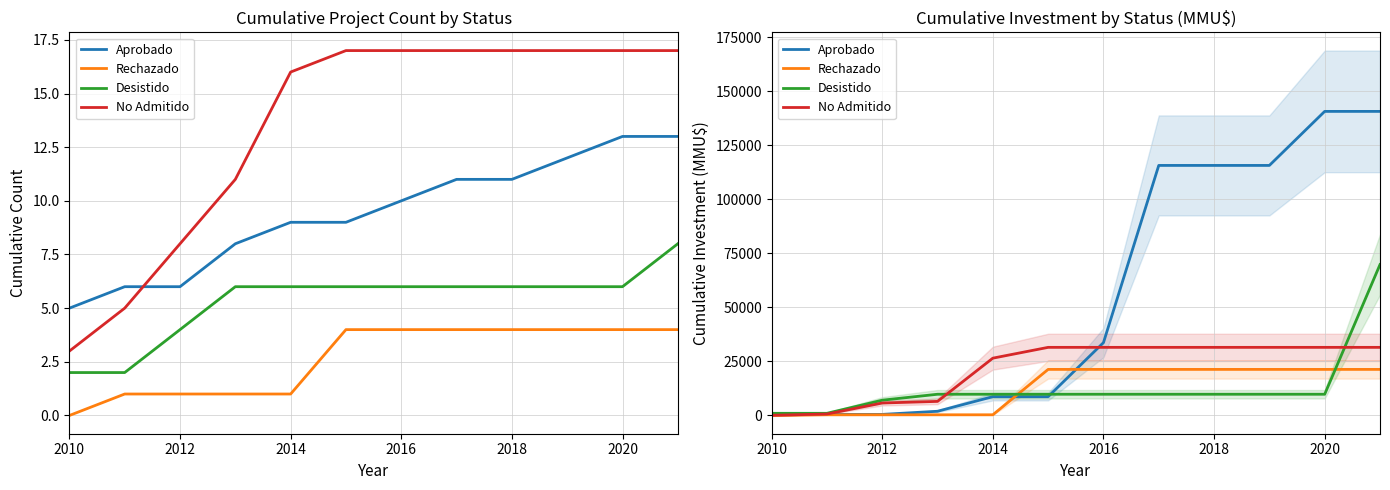

How many lines are shown in the chart?

4